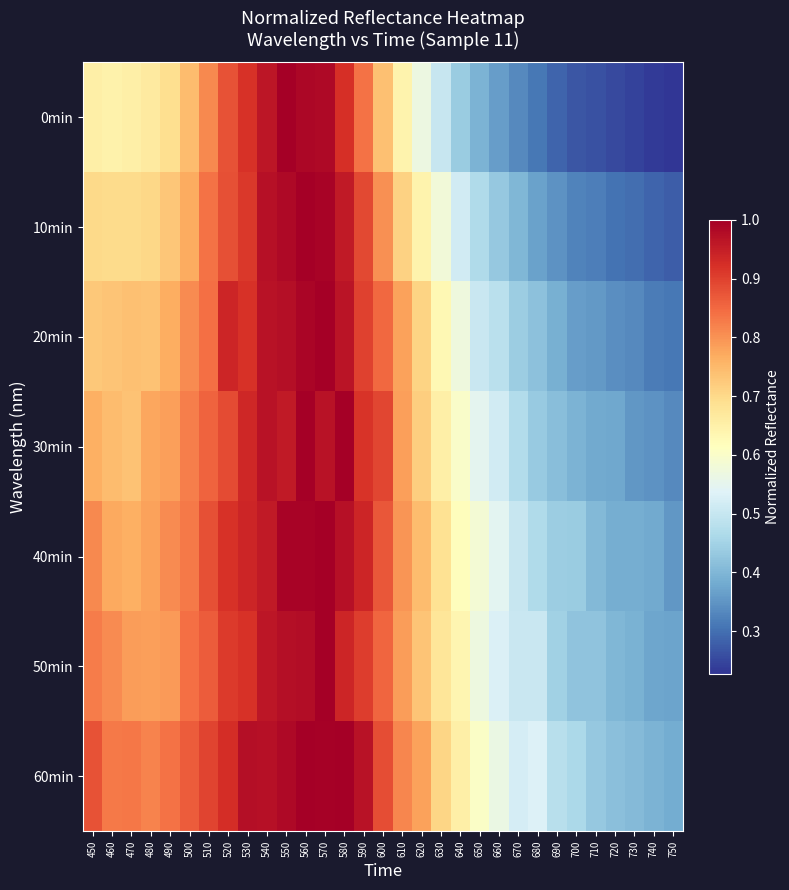

What is the total value across all series at 450?

5.4